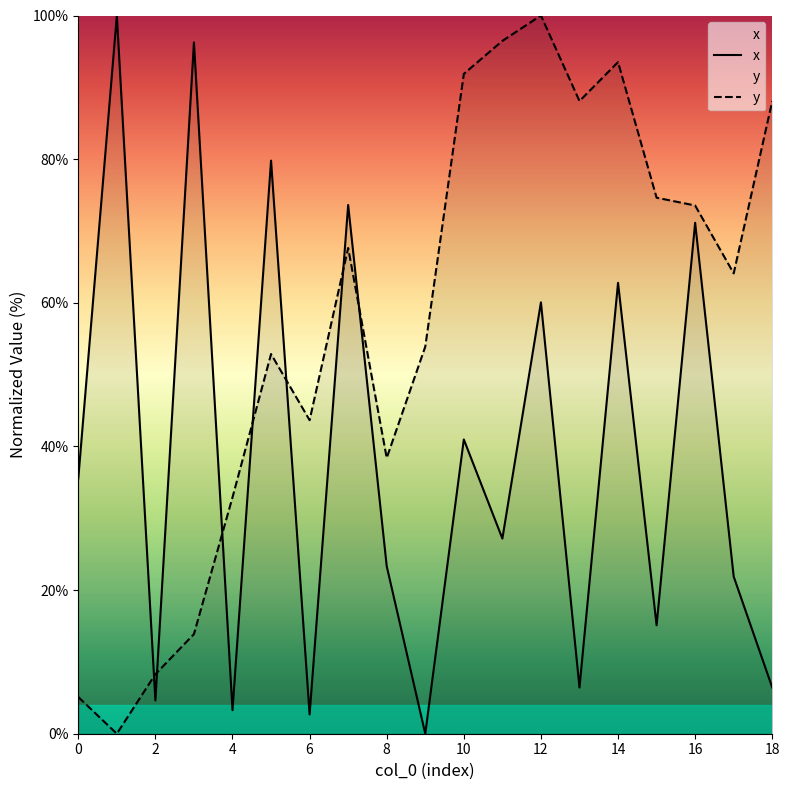

The value of x at 13 is 2.3. True or false?

False